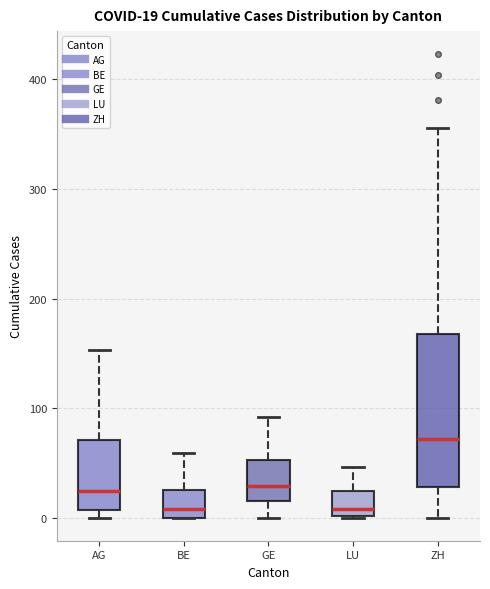

Which box is the tallest, from its lower edge to its upper edge?

ZH